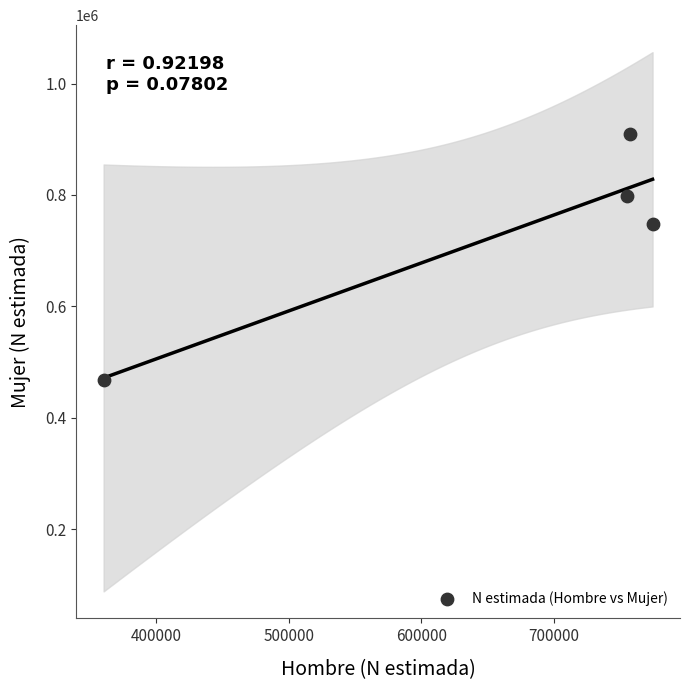

What is the average Y value?

731186